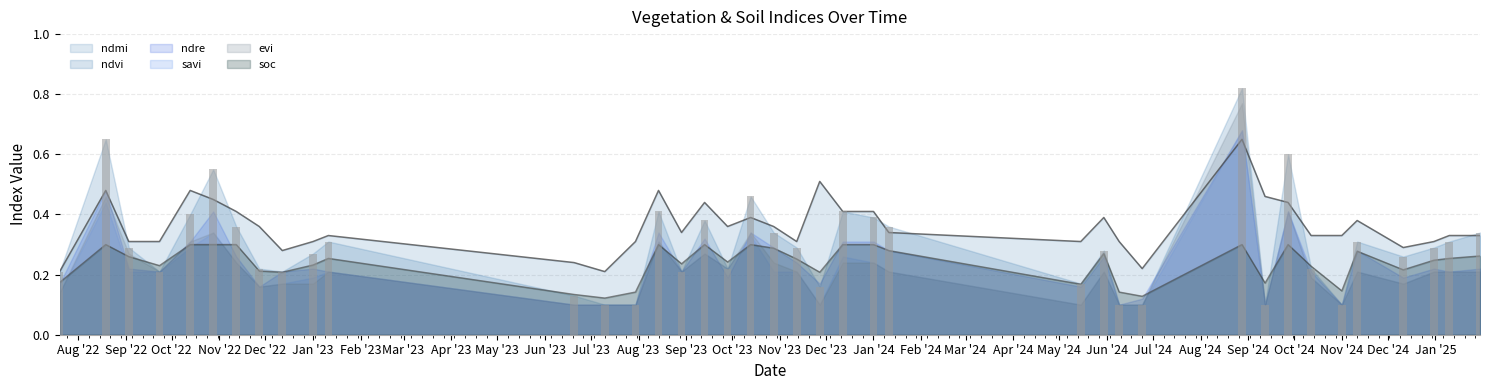

What is the label of the 18th bar from the right?

27-11-2023